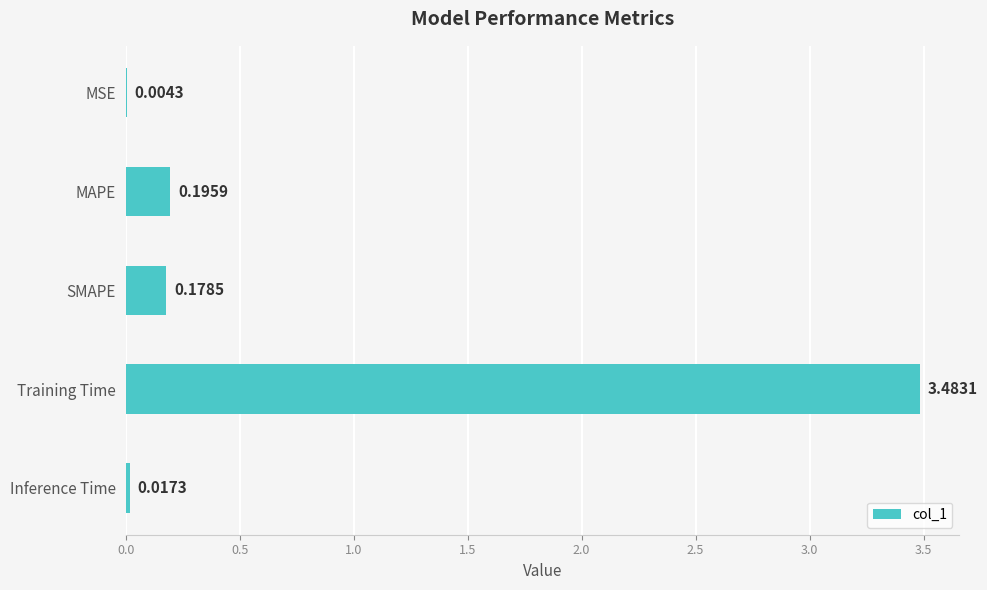

What is the sum of all values?

3.9